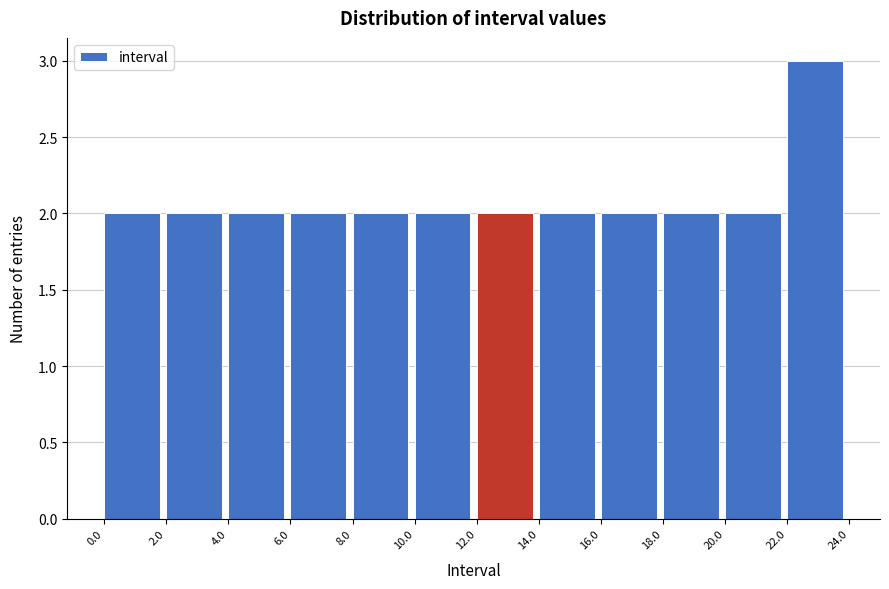

Reading left to right, list every bar in this chart as the range it spans on the x-axis followed by its height. The values are not printed on the chart, so give them approximately, as read against the axis.

0.0 to 2.0: 2
2.0 to 4.0: 2
4.0 to 6.0: 2
6.0 to 8.0: 2
8.0 to 10.0: 2
10.0 to 12.0: 2
12.0 to 14.0: 2
14.0 to 16.0: 2
16.0 to 18.0: 2
18.0 to 20.0: 2
20.0 to 22.0: 2
22.0 to 24.0: 3